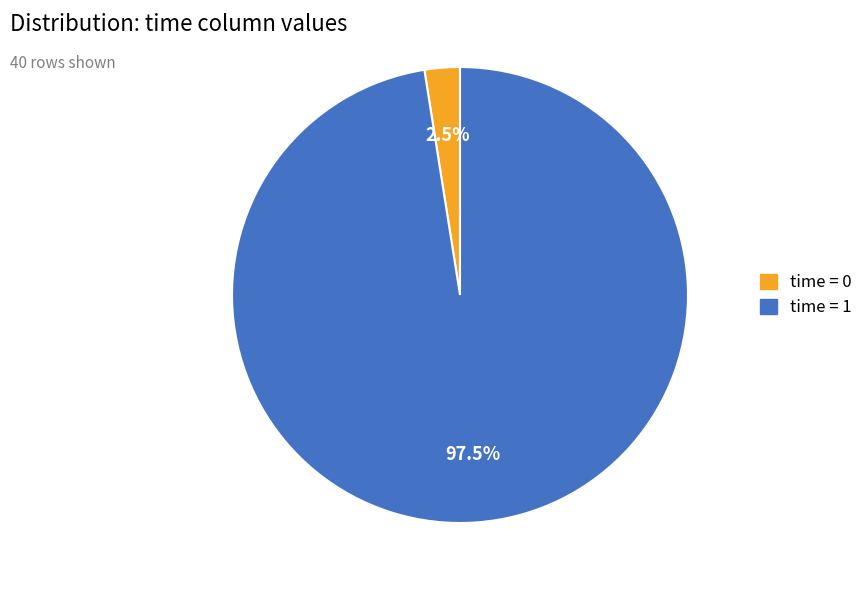

How many slices are in this pie chart?

2